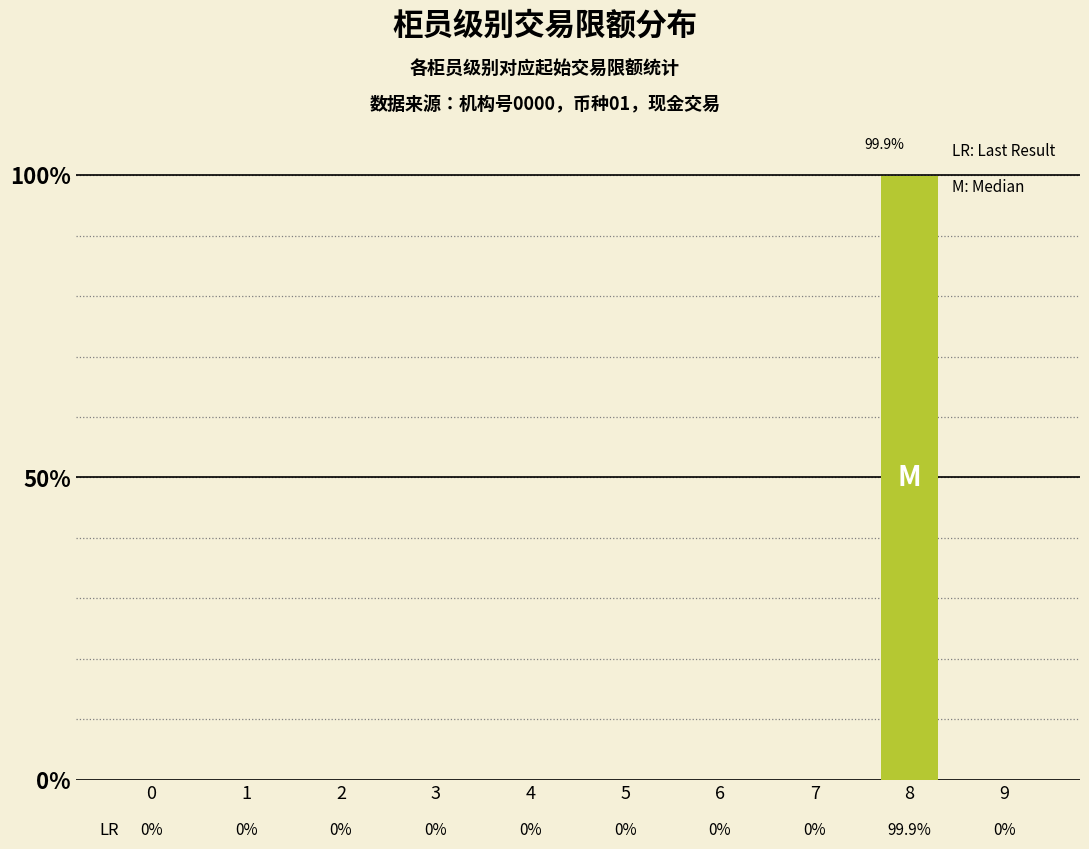

Is it true that the value at 4 is -49.2?

False